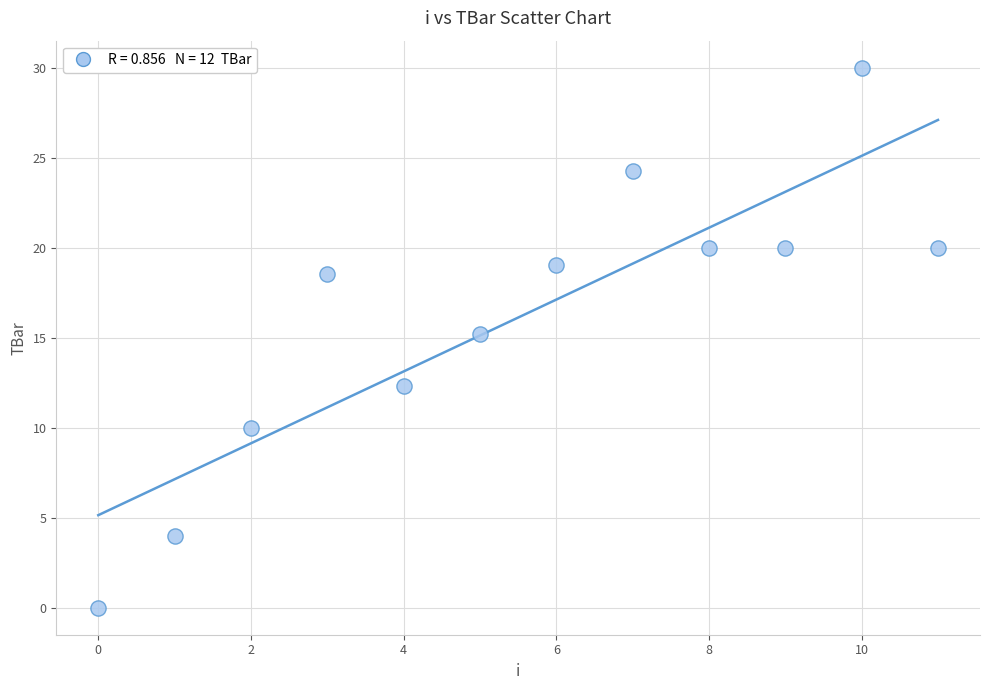

What is the range of Y values (max minus min)?

30.0